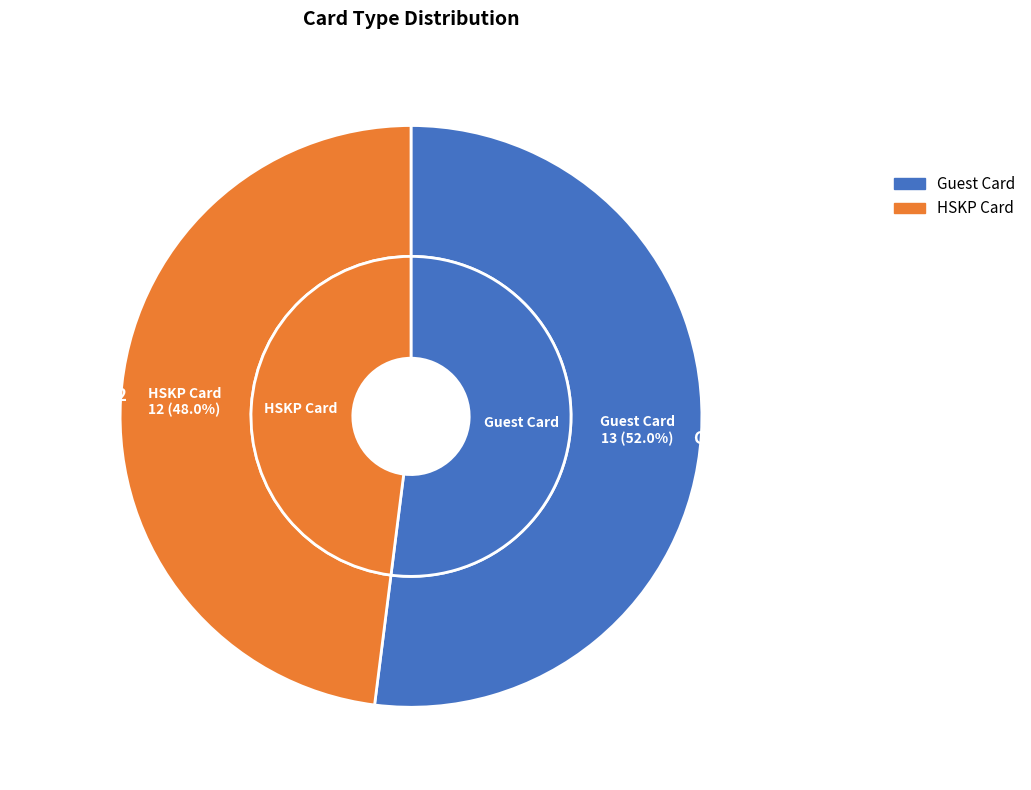

To the nearest percent, what portion does Guest Card represent?

52%